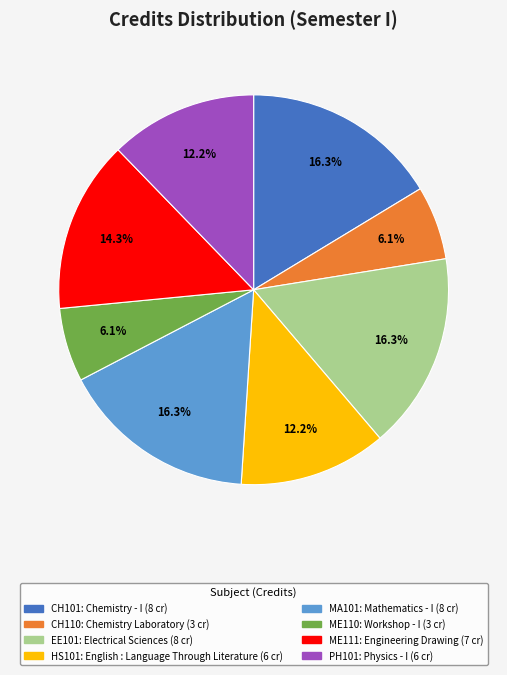

Does any single category account for the majority?

No